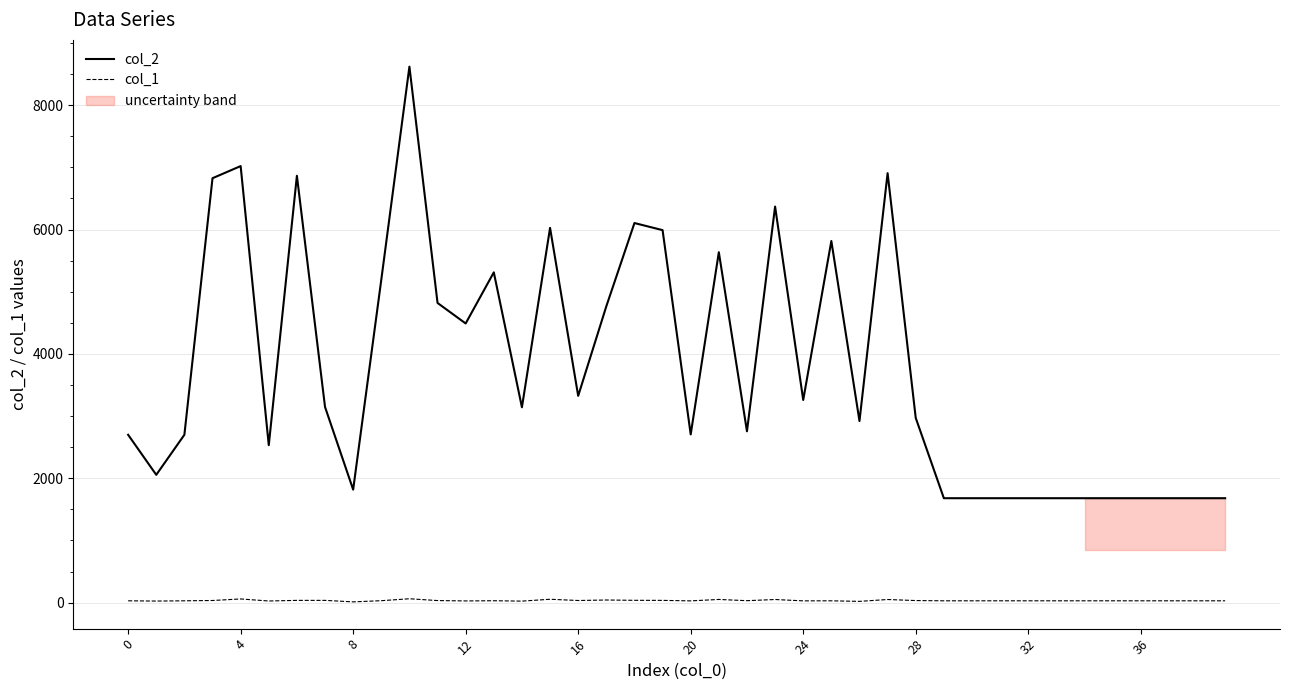

True or false: col_1 and col_2 cross at least once.

False